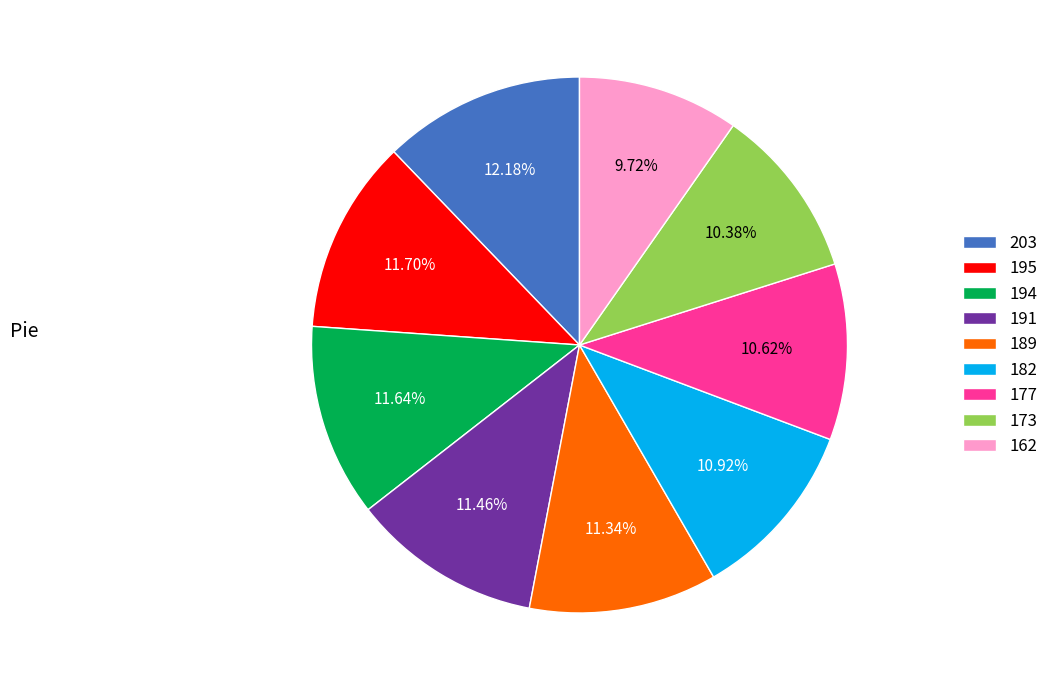

Is it true that 203 is 1% of the pie?

False